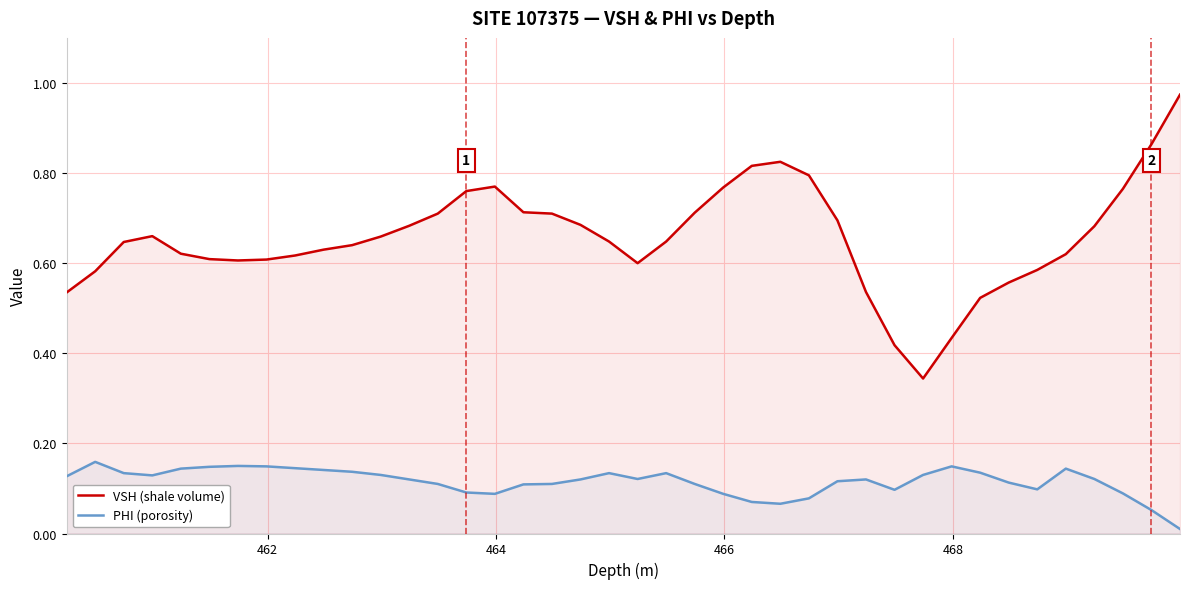

Does the chart display data point markers on the line(s)?

No